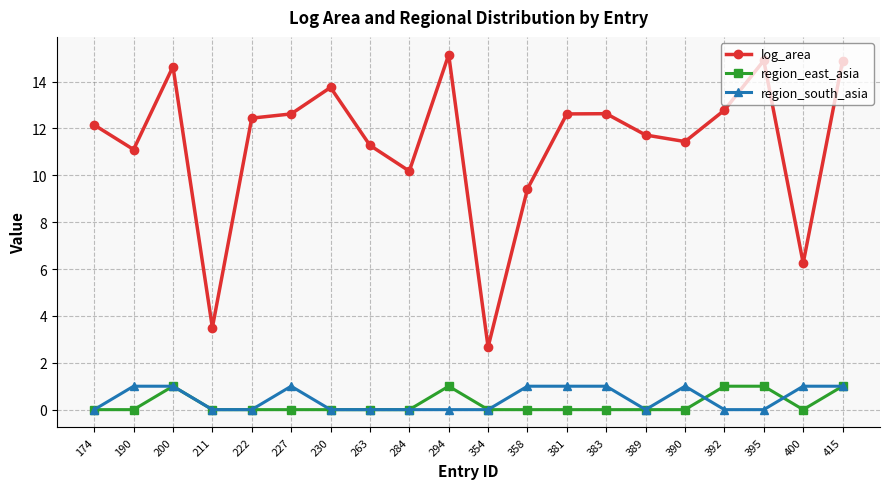

True or false: region_south_asia has a value of 0.0 at 392.

True